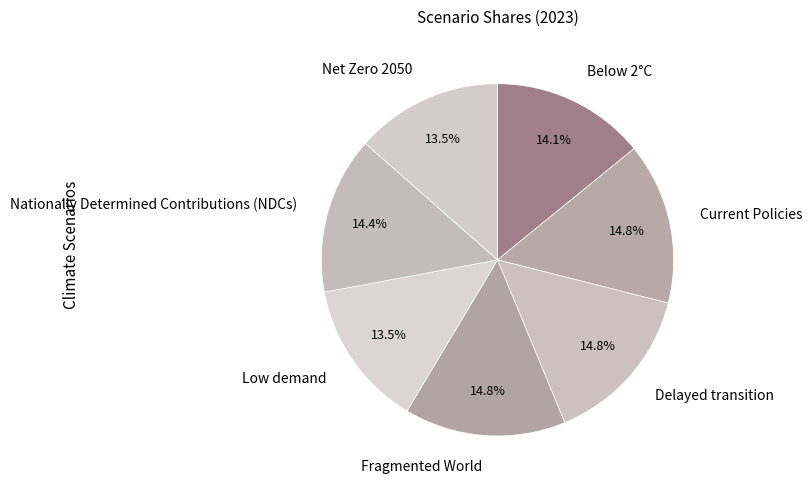

Between Net Zero 2050 and Delayed transition, which is larger?

Delayed transition